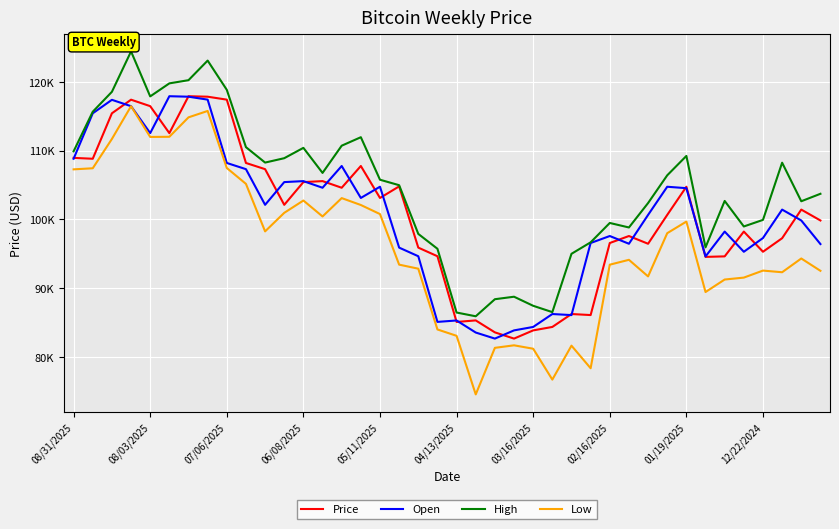

True or false: Price has more than 1 points higher than both neighbors.

True